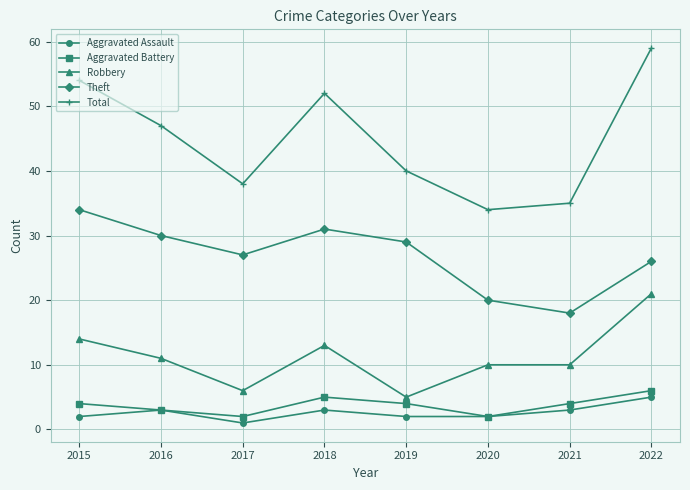

The Aggravated Assault series shows 2 at 2019. True or false?

True